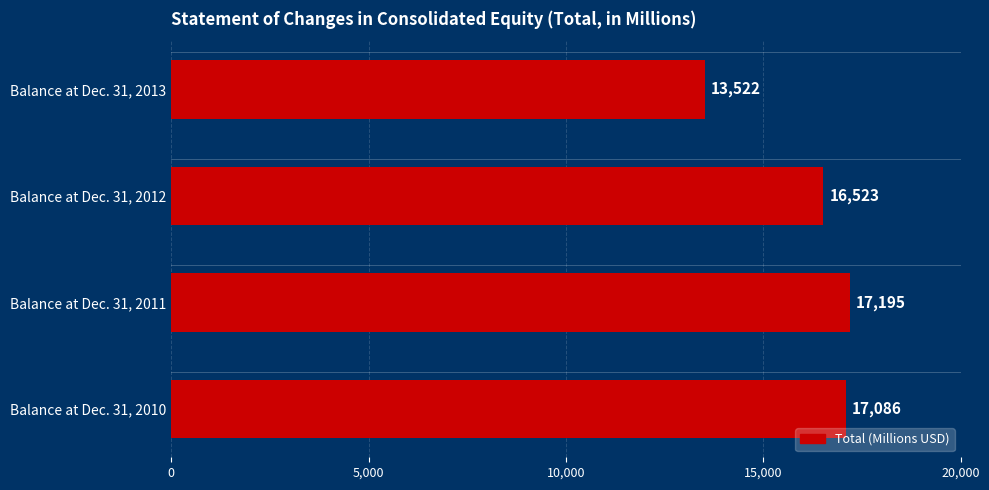

List the labels in order of value, largest first.

Balance at Dec. 31, 2011, Balance at Dec. 31, 2010, Balance at Dec. 31, 2012, Balance at Dec. 31, 2013